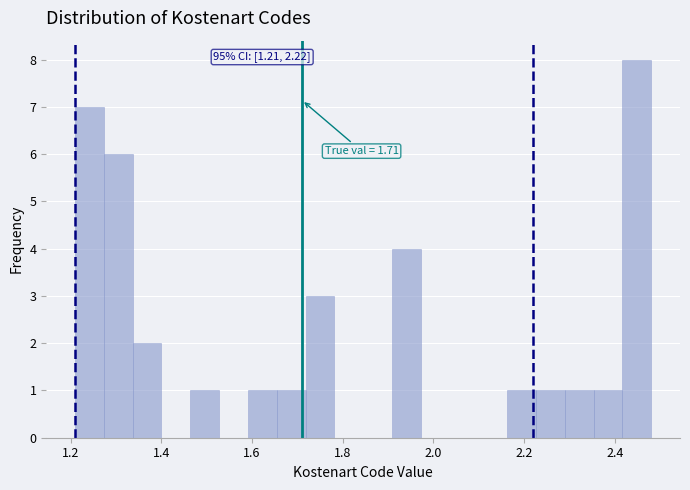

Read against the x-axis, roughly where is the centre of the tallest bar?

2.44